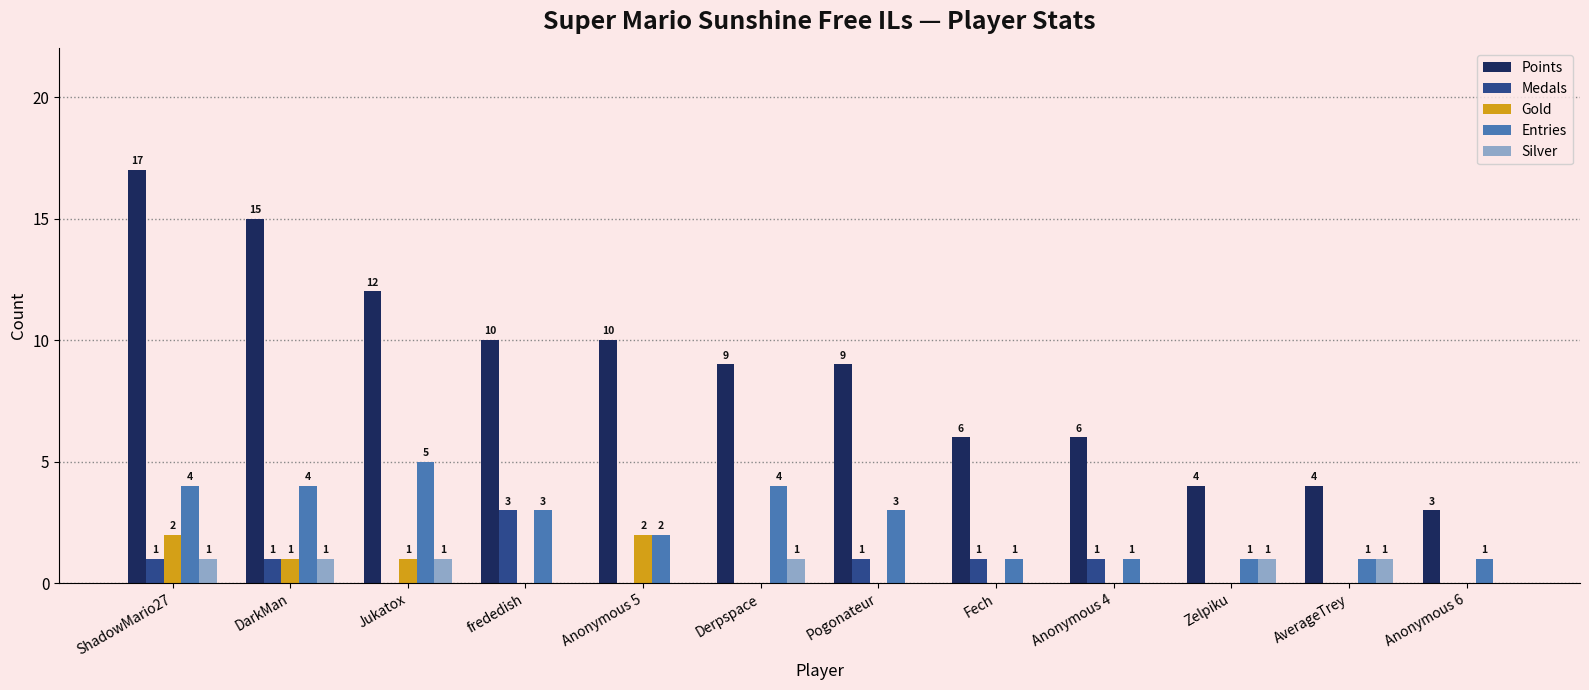

What is the sum of all Gold values?

6